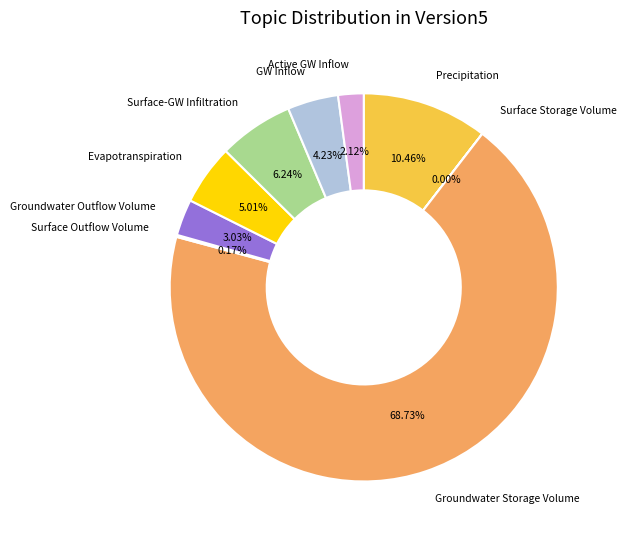

What is the majority slice?

Groundwater Storage Volume